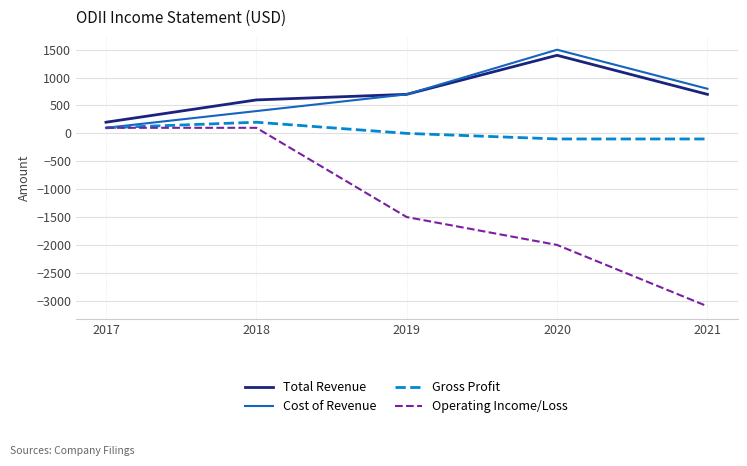

What is the highest value of the Total Revenue series?

1400